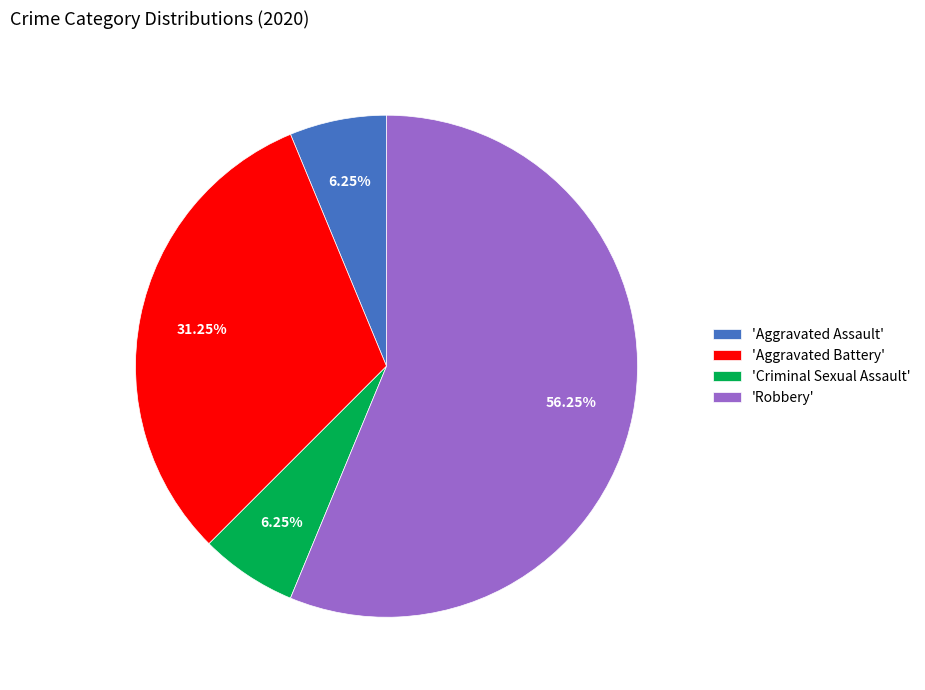

How many slices are in this pie chart?

4